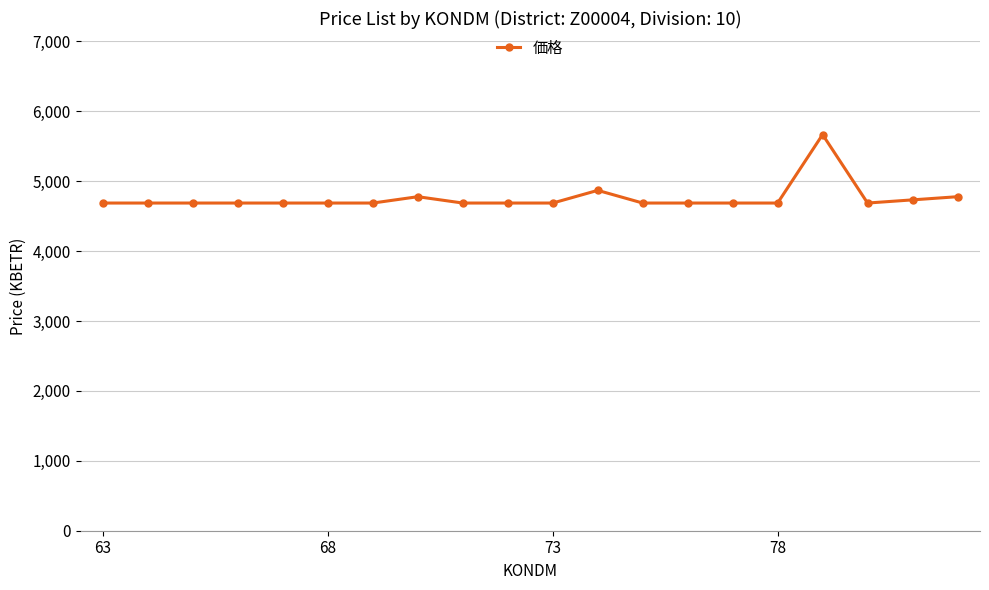

What is the value of the 12th point from the left?

4868.5